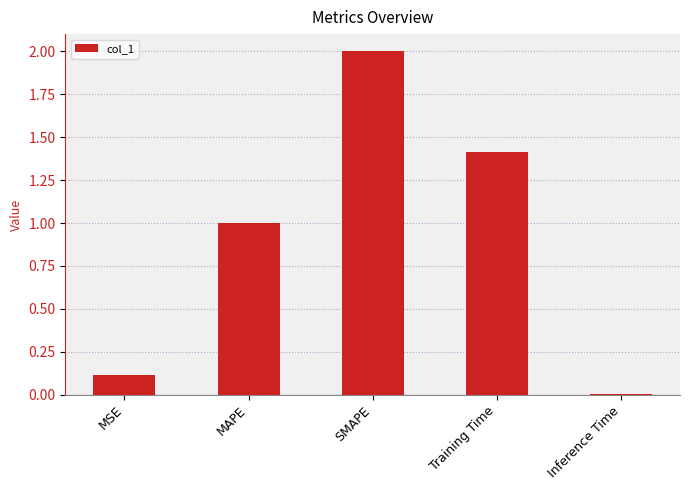

The value at MSE is 0.2. True or false?

False